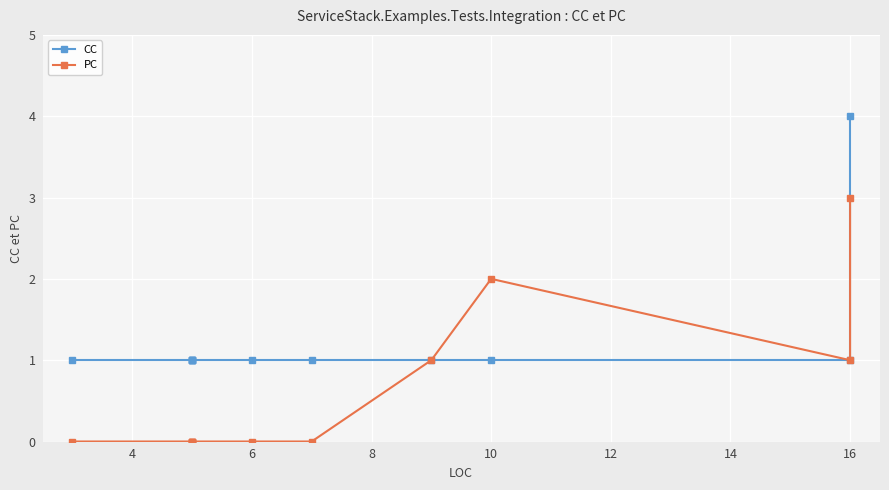

Which series has the largest total across all categories?

CC